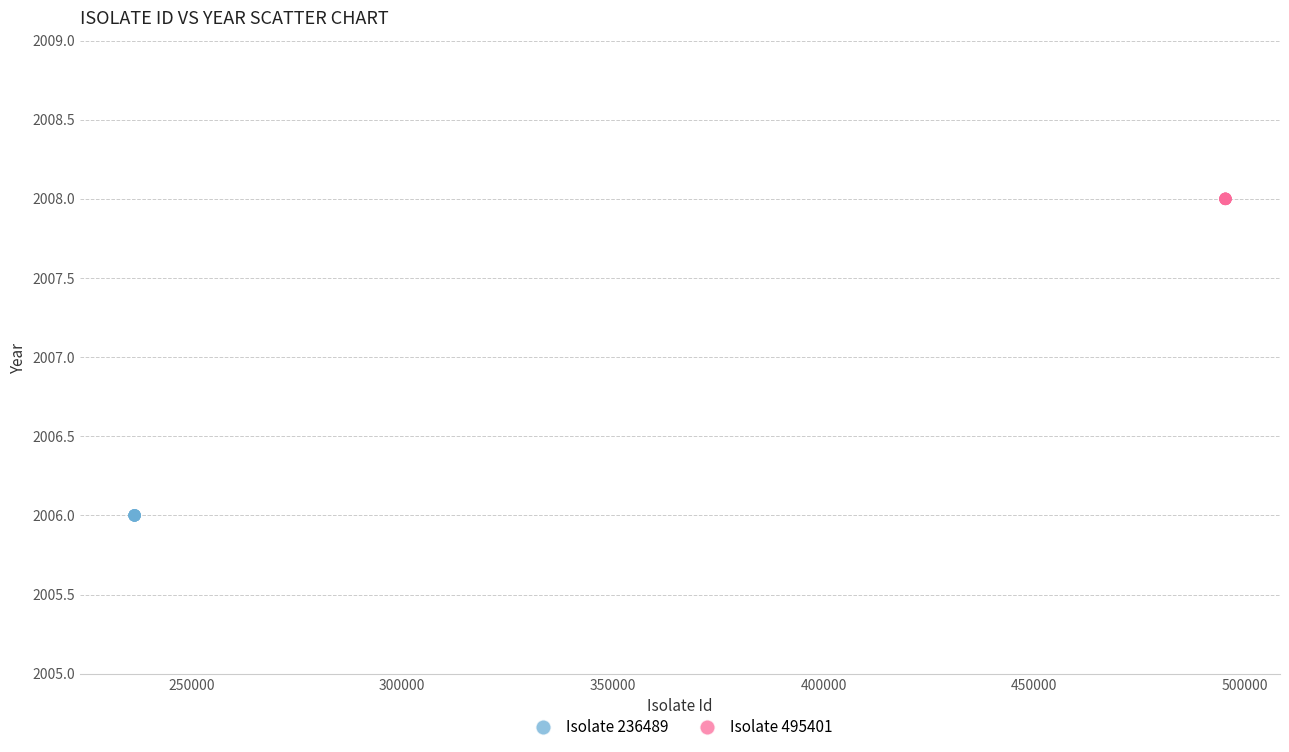

Which series reaches the minimum Y coordinate?

Isolate 236489